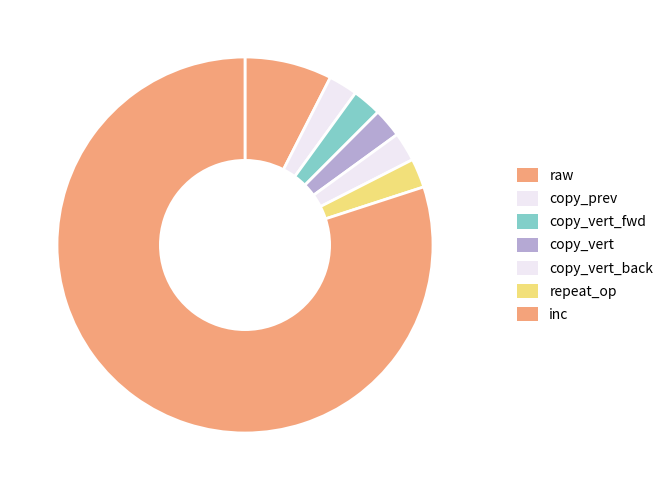

Is inc the majority of the pie?

Yes